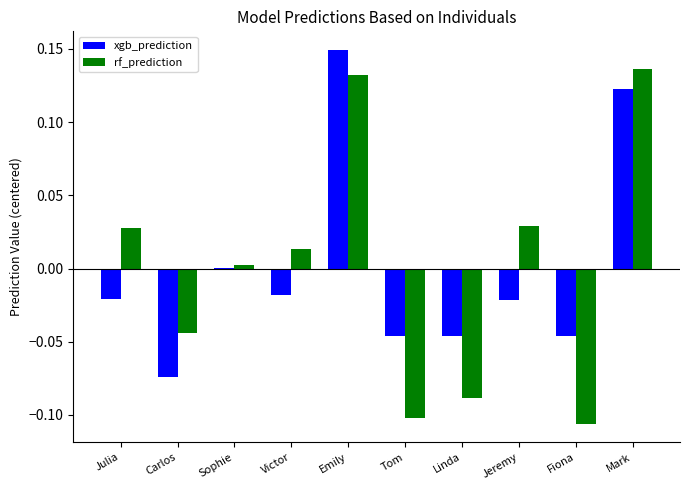

The value of rf_prediction at Mark is 0.2. True or false?

False